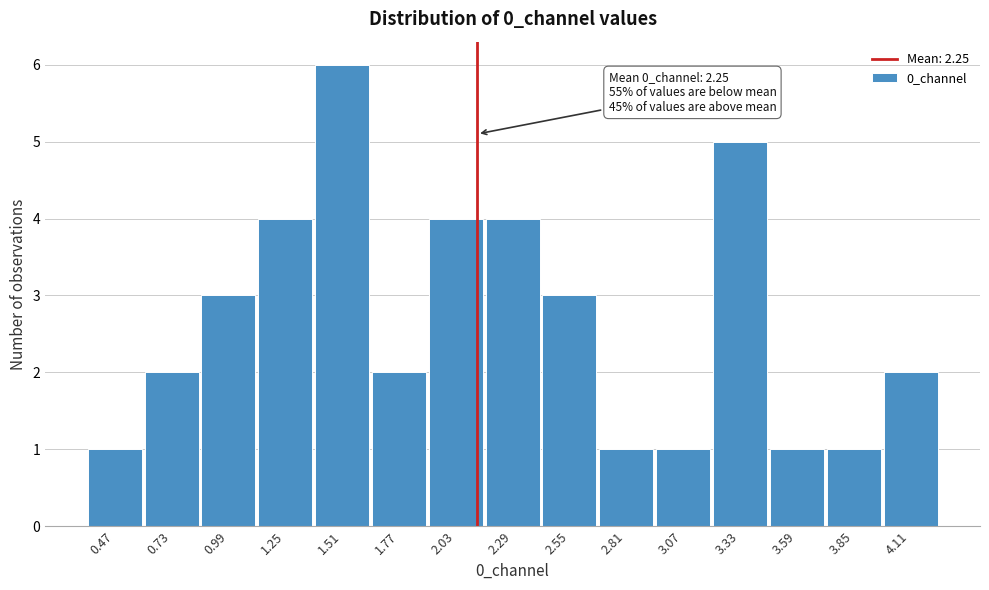

Reading left to right, what are all the values shown in this chart?

1	2	3	4	6	2	4	4	3	1	1	5	1	1	2